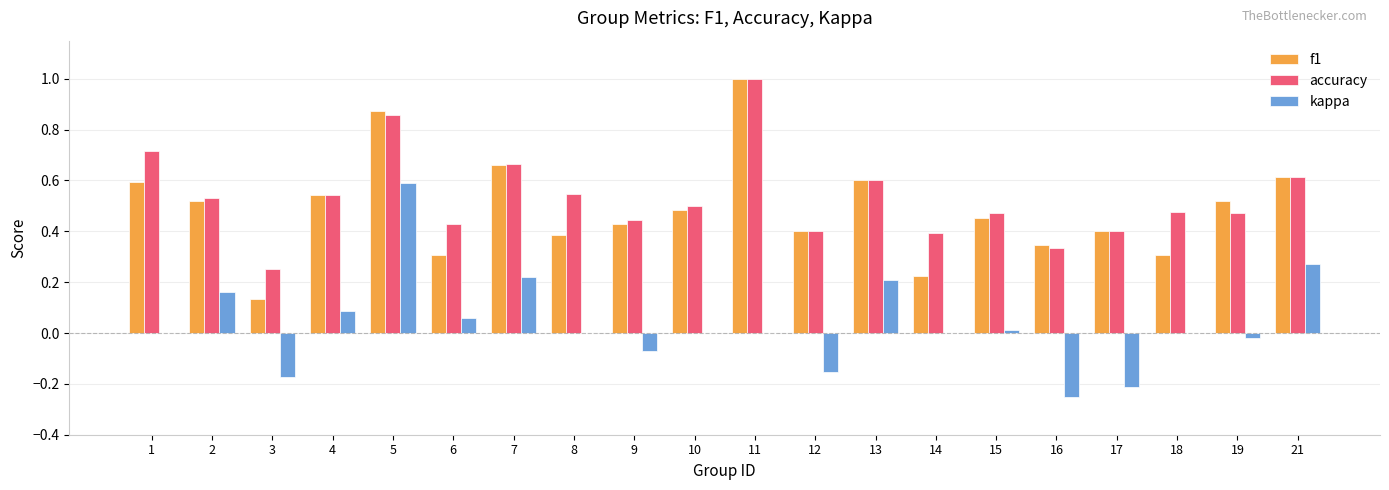

Does the chart contain stacked bars?

No